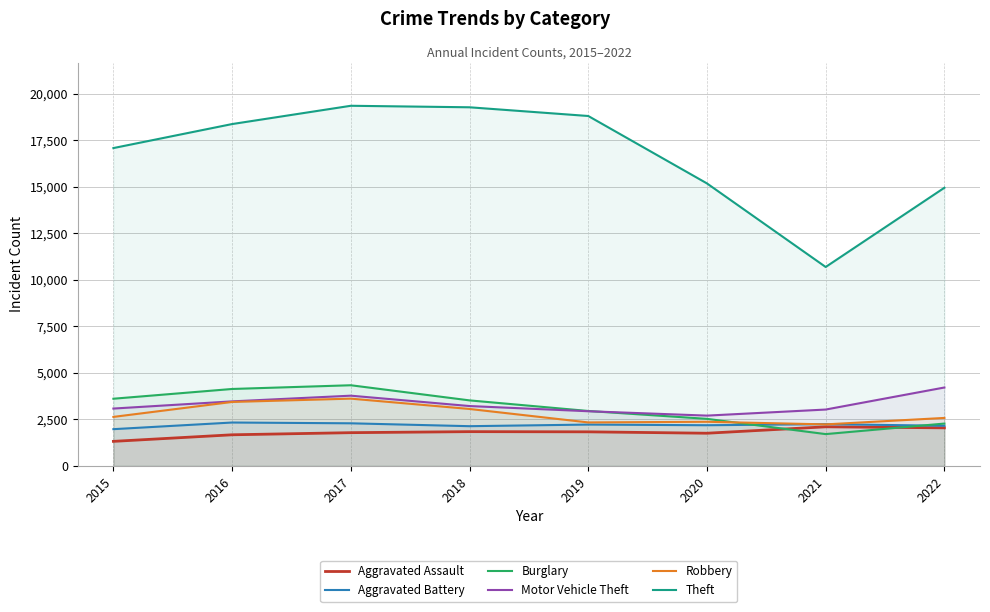

Rank the series at 2018 from lowest to highest value.

Aggravated Assault, Aggravated Battery, Robbery, Motor Vehicle Theft, Burglary, Theft